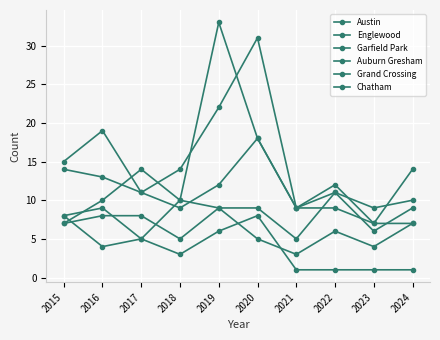

Which series has the widest spread of values?

Garfield Park